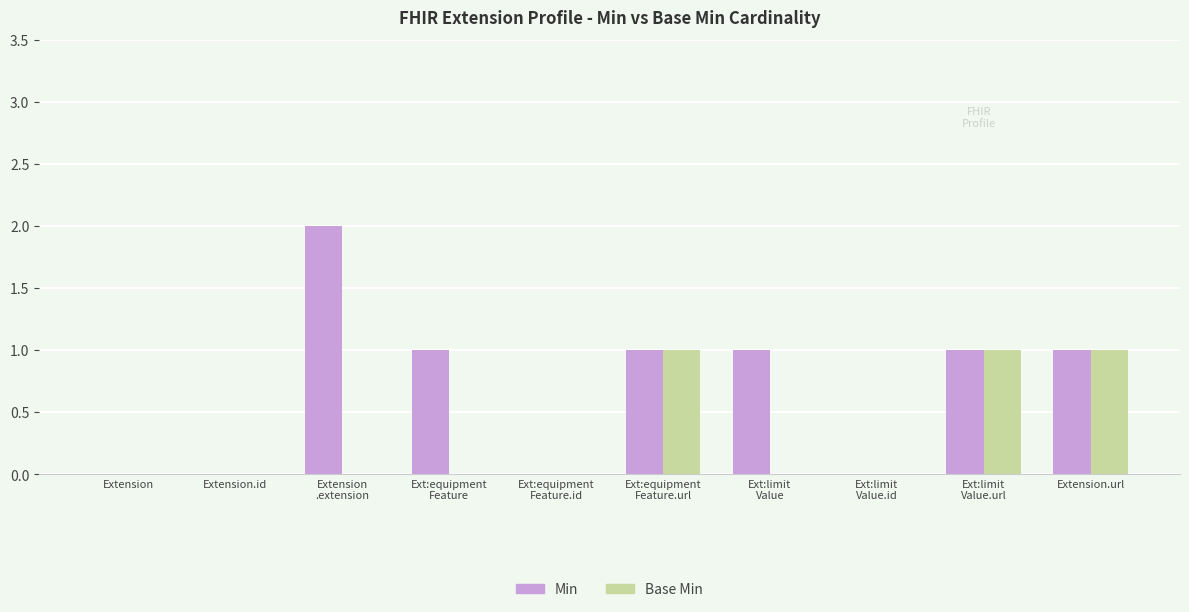

Is it true that Base Min equals 0 at Extension.id?

True